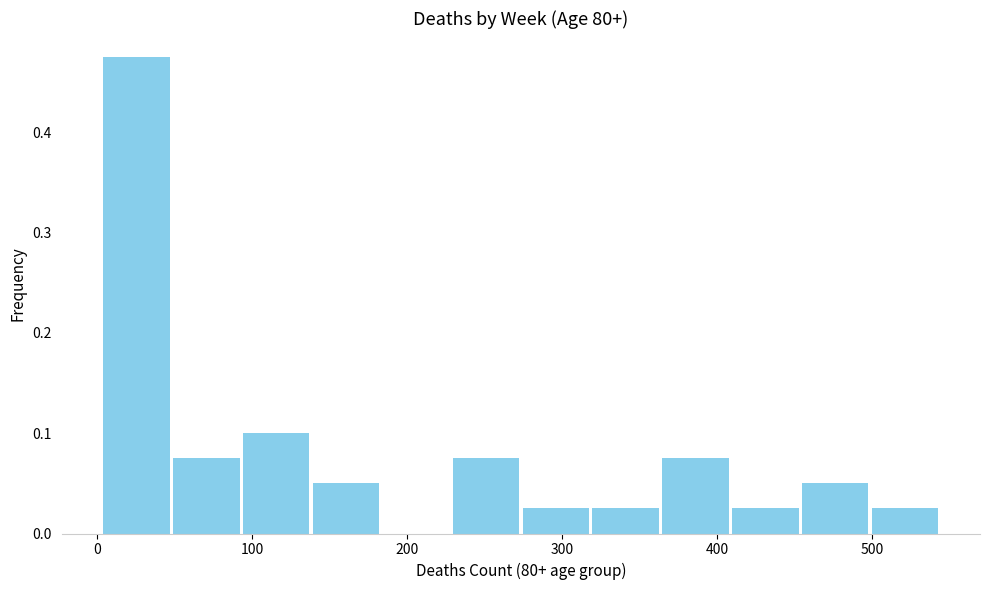

How tall is the bar that spans 360 to 410 on the x-axis? Neither the bar edges nor the heights are printed on the chart, so give them approximately, as read against the axes.

0.08